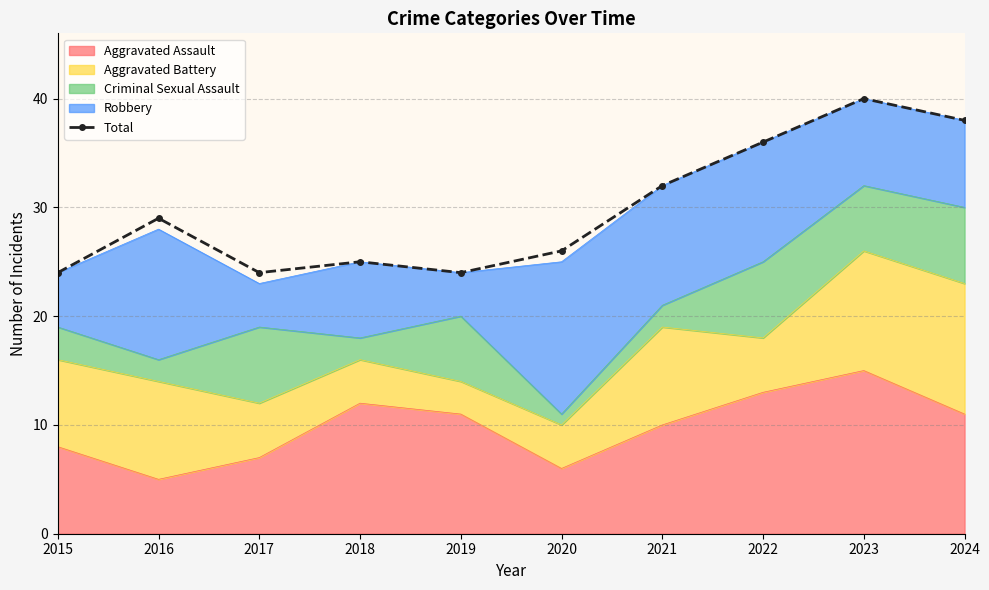

At which label is the value closest to 32?

2021